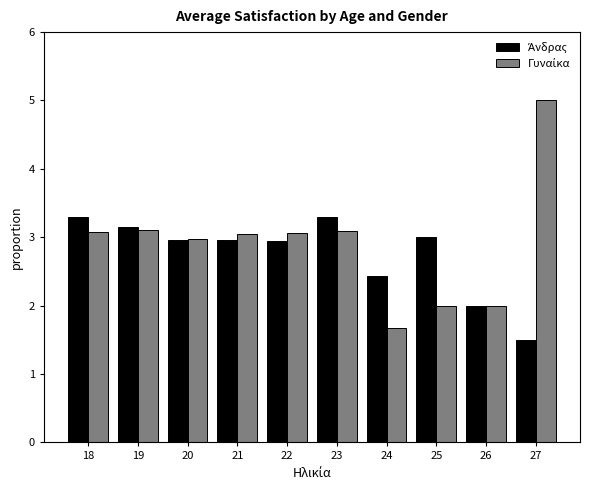

What is the greatest value displayed?

5.0